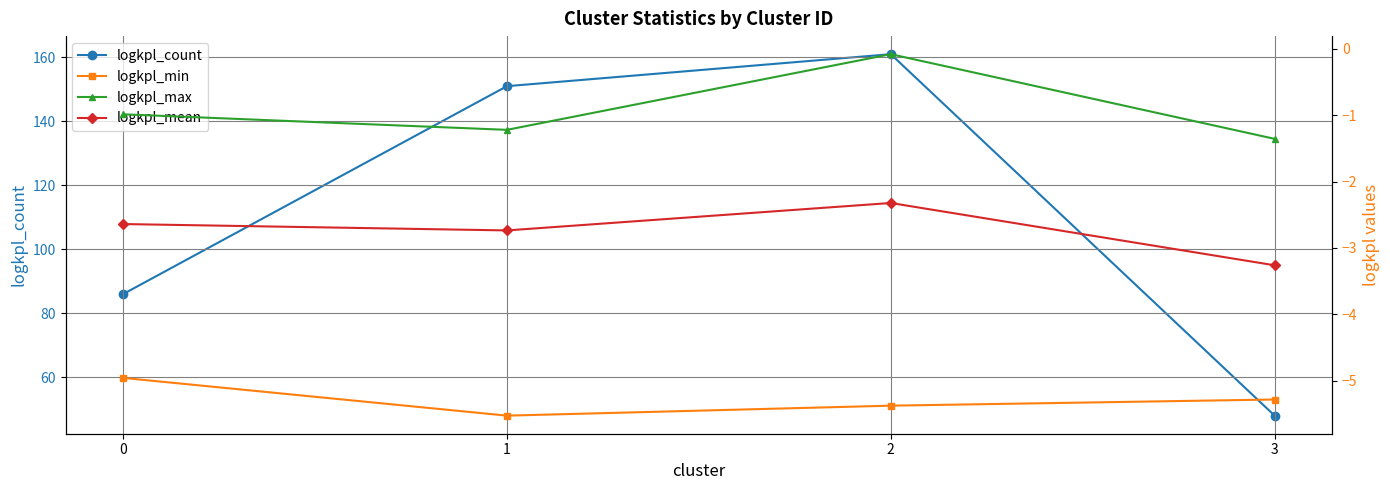

List the series in order of their peak value, lowest first.

logkpl_min, logkpl_mean, logkpl_max, logkpl_count